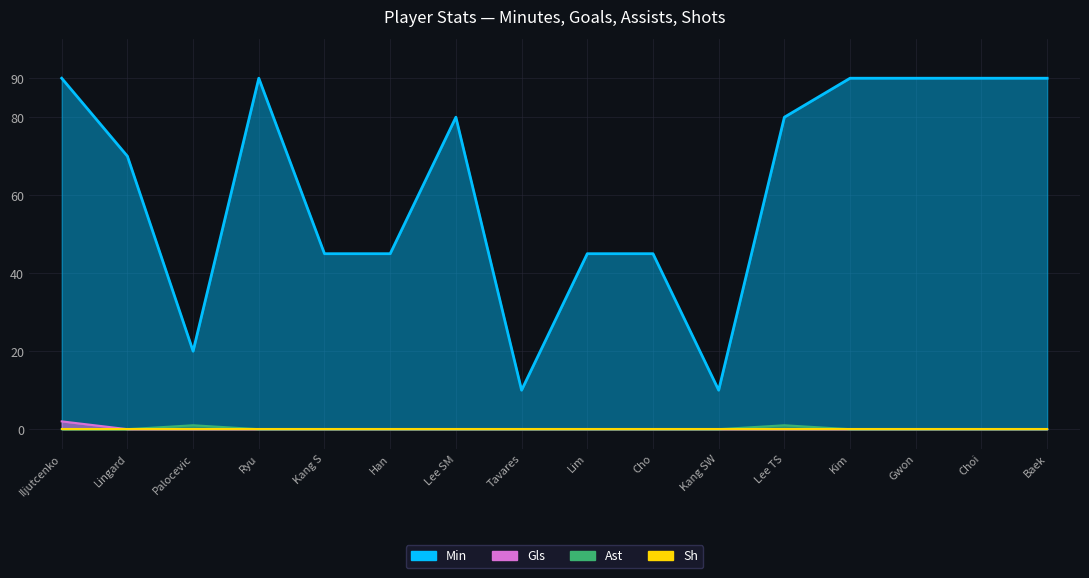

True or false: Ast has more than 0 interior local peaks.

True